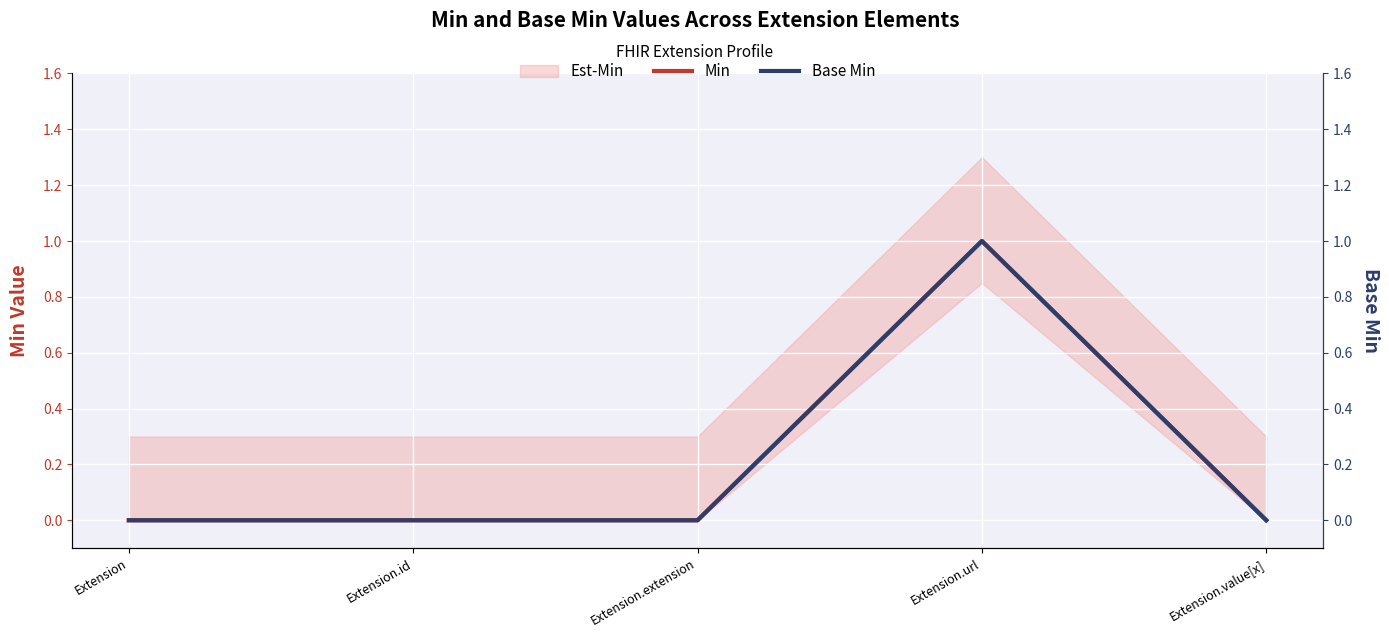

At which category does the chart reach its peak across all series?

Extension.url